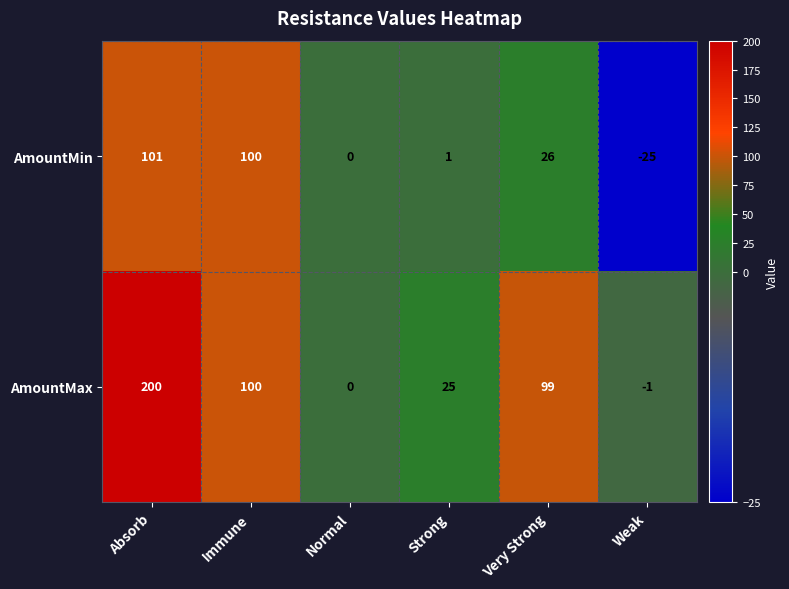

Rank the series at Weak from highest to lowest value.

AmountMax, AmountMin